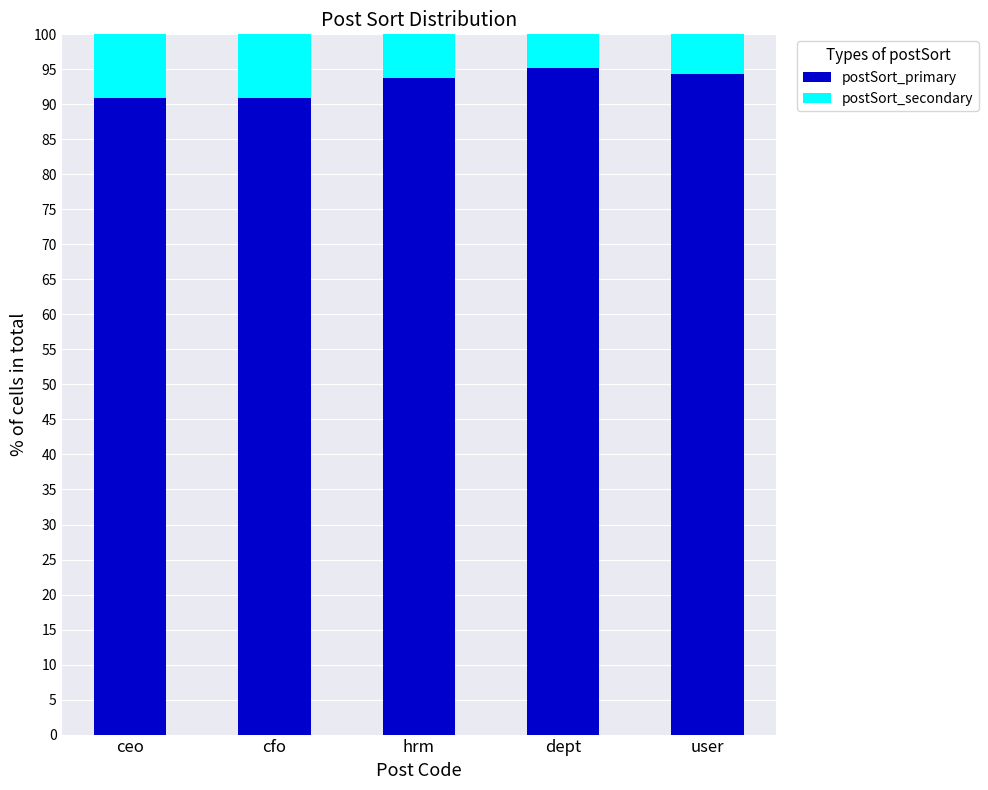

How many data points does each series have?

5